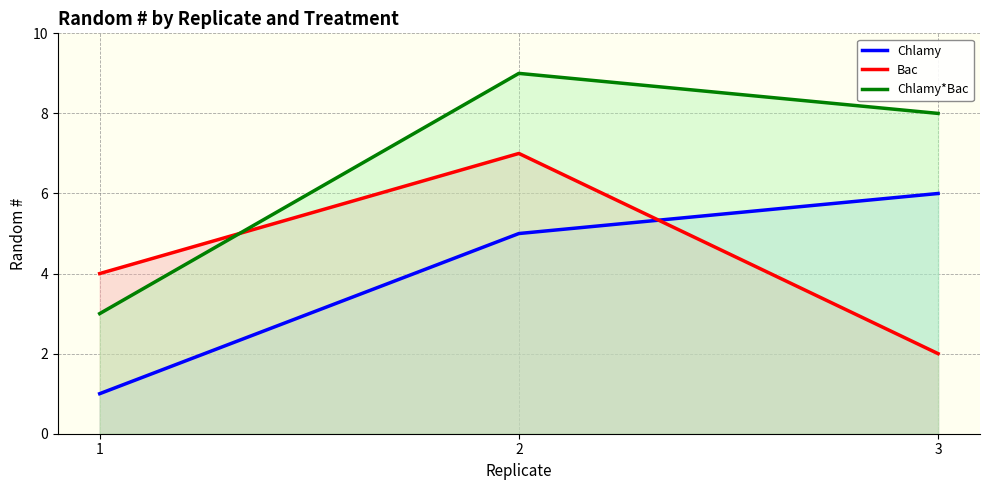

Reading left to right, transcribe all the data shown in this chart.

Chlamy: 1	5	6
Bac: 4	7	2
Chlamy*Bac: 3	9	8